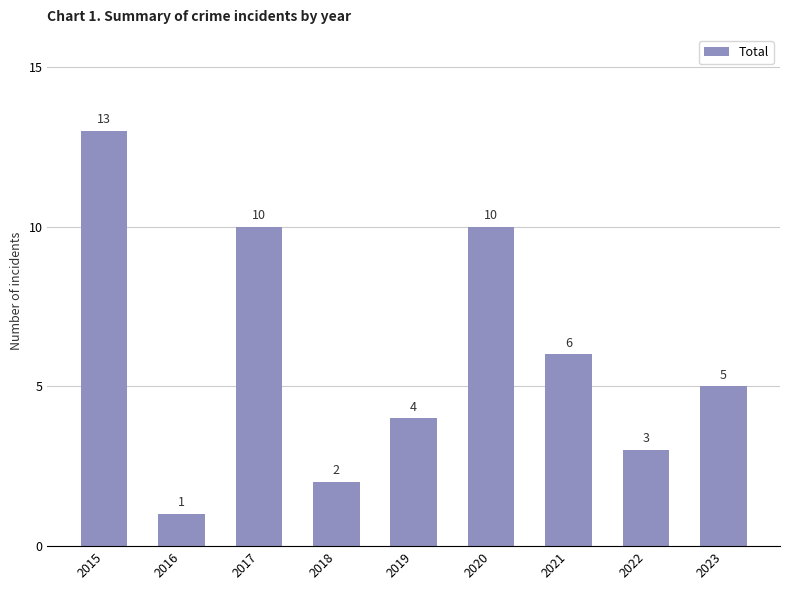

What is the difference between the values at 2017 and 2021?

4